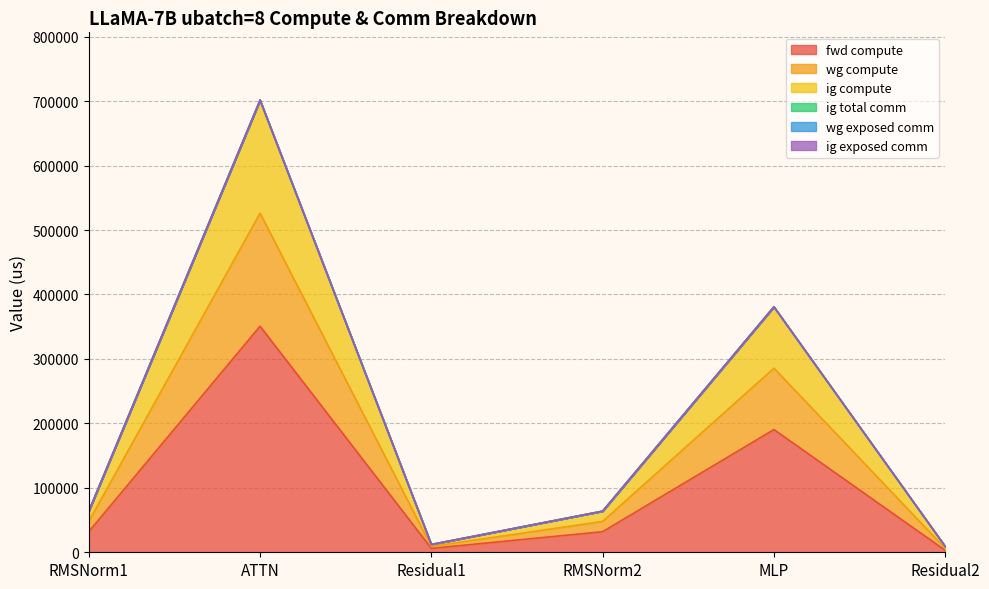

What is the difference between the highest and lowest values at MLP?

190396.5